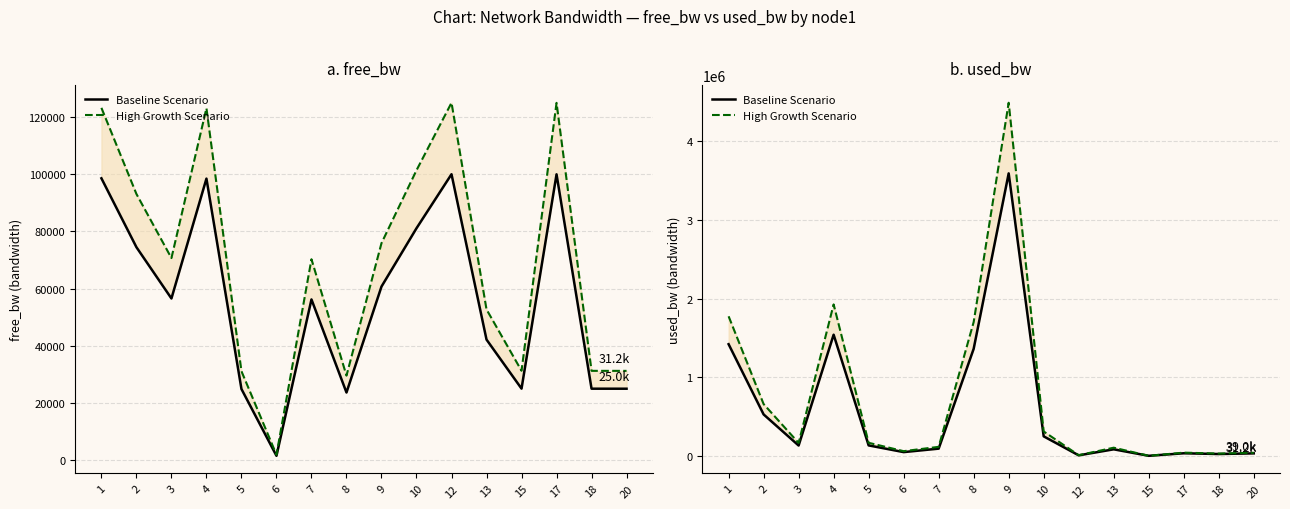

Which category has the highest value in the free_bw (high growth) series?

12